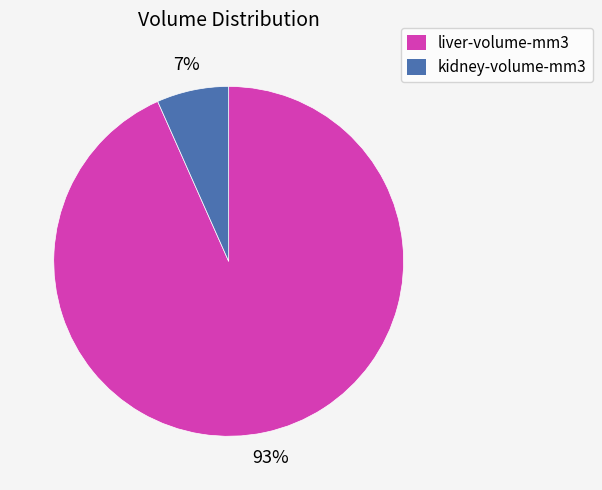

Is the sum of liver-volume-mm3 and kidney-volume-mm3 greater than half?

Yes